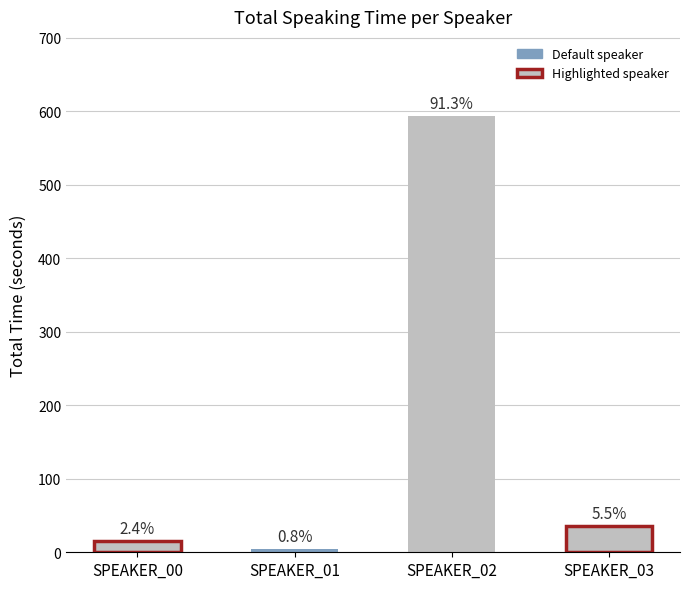

List the labels in order of value, largest first.

SPEAKER_02, SPEAKER_03, SPEAKER_00, SPEAKER_01